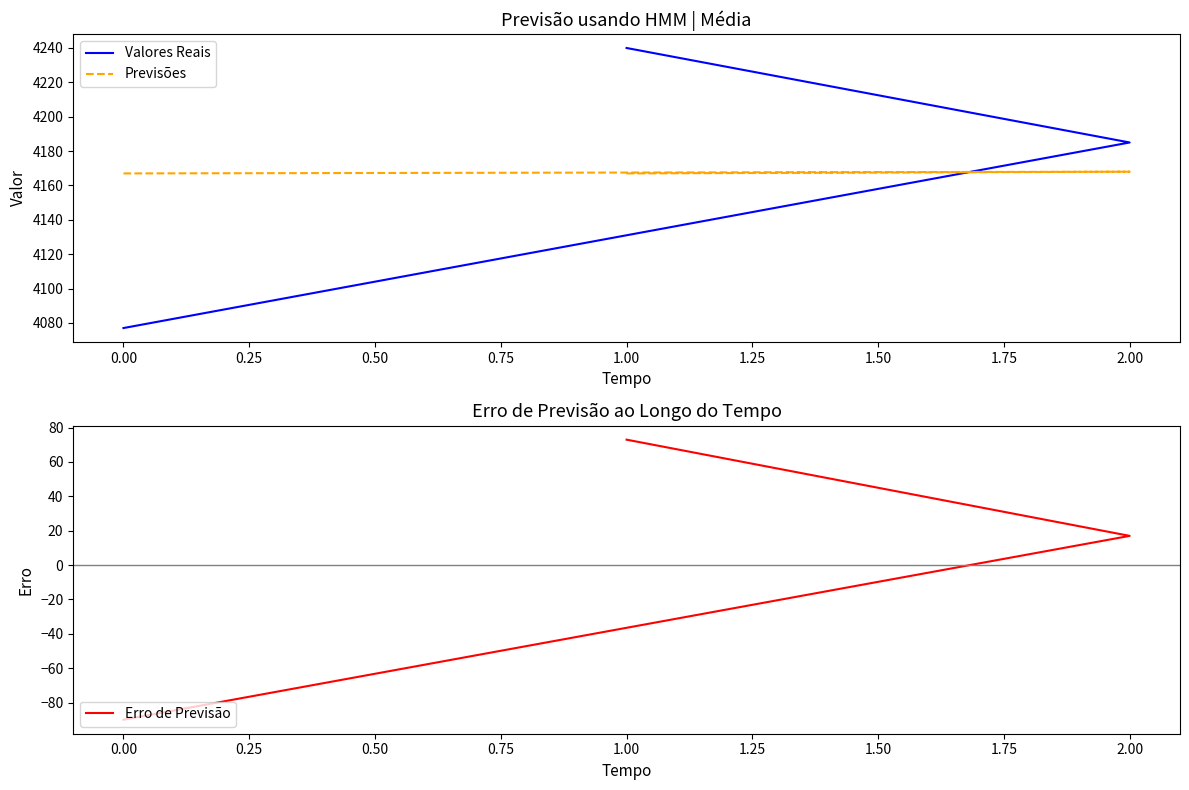

Is the value of Valores Reais at 1.00 greater than the value of Erro de Previsão at 0.00?

Yes